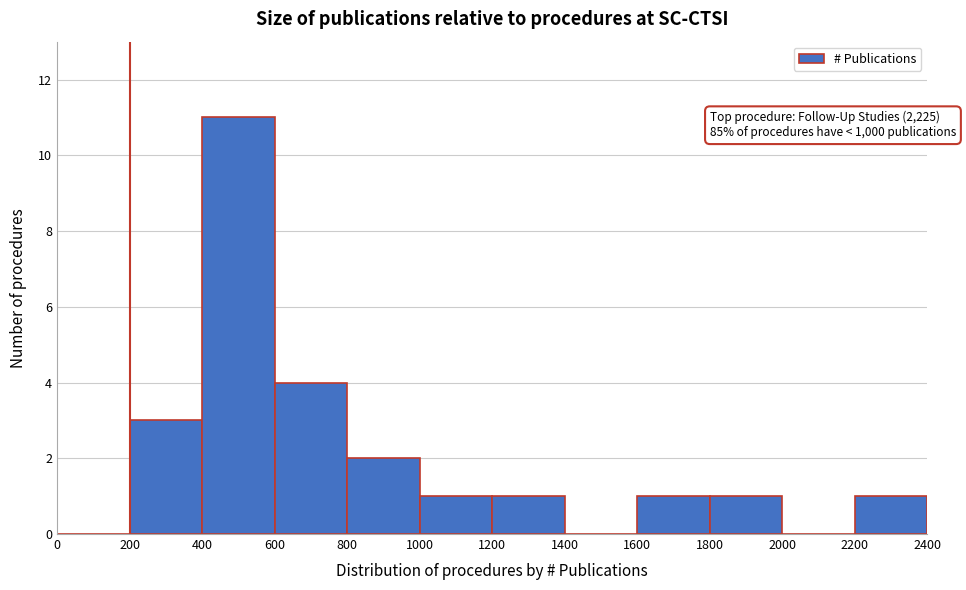

Over which range of the x-axis is the bar tallest?

400 to 600